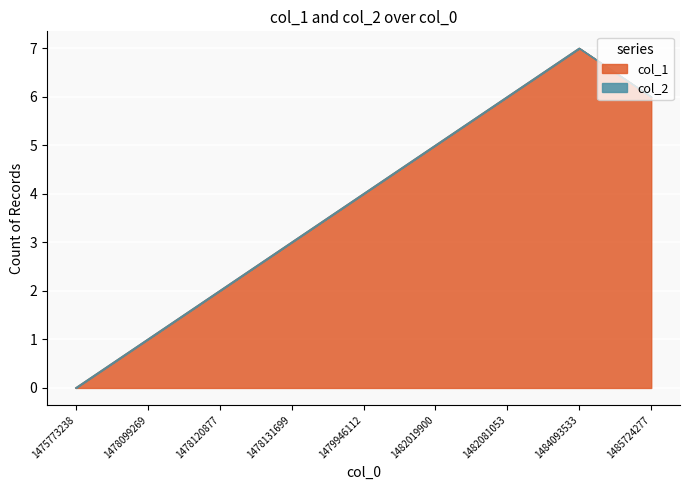

What value does the data have at 1478131699?

3